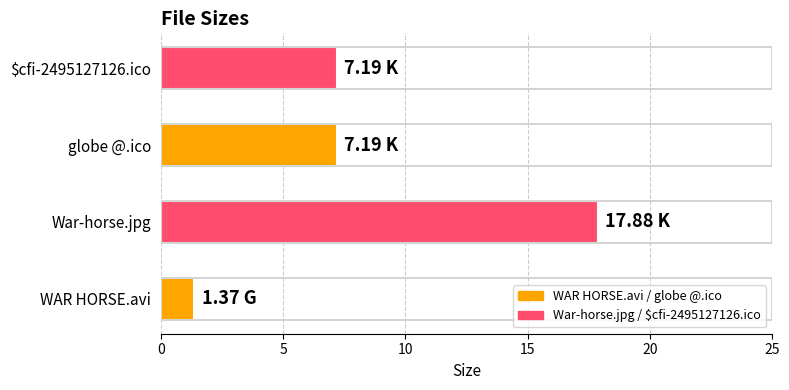

What is the sum of the values at $cfi-2495127126.ico and globe @.ico?

14.4